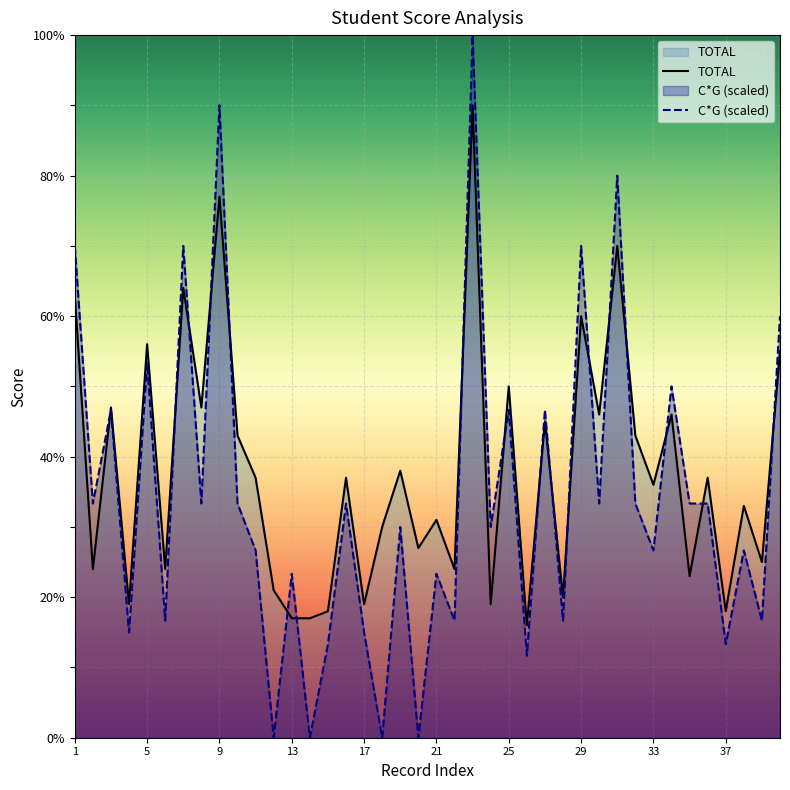

True or false: TOTAL has more than 0 points higher than both neighbors.

True